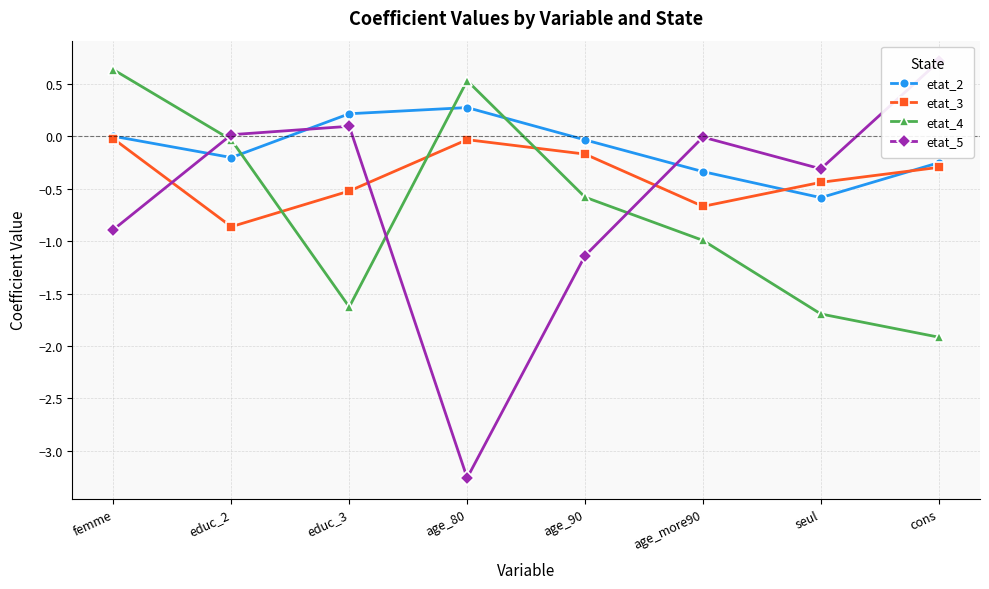

Reading left to right, list all the values displayed in this chart.

etat_2: 0.0	-0.2	0.2	0.3	-0.0	-0.3	-0.6	-0.3
etat_3: -0.0	-0.9	-0.5	-0.0	-0.2	-0.7	-0.4	-0.3
etat_4: 0.6	-0.0	-1.6	0.5	-0.6	-1.0	-1.7	-1.9
etat_5: -0.9	0.0	0.1	-3.3	-1.1	-0.0	-0.3	0.7